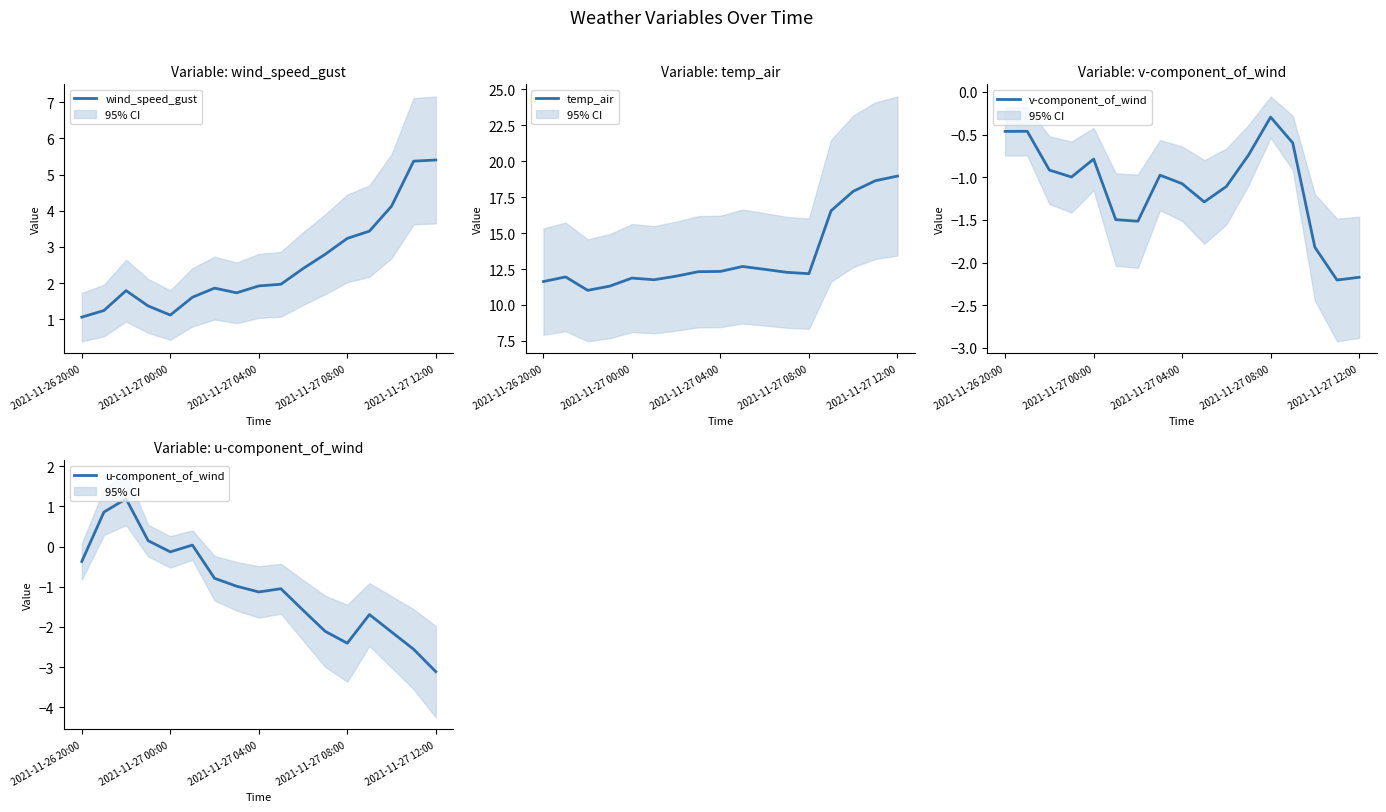

True or false: wind_speed_gust and temp_air intersect in this chart.

False